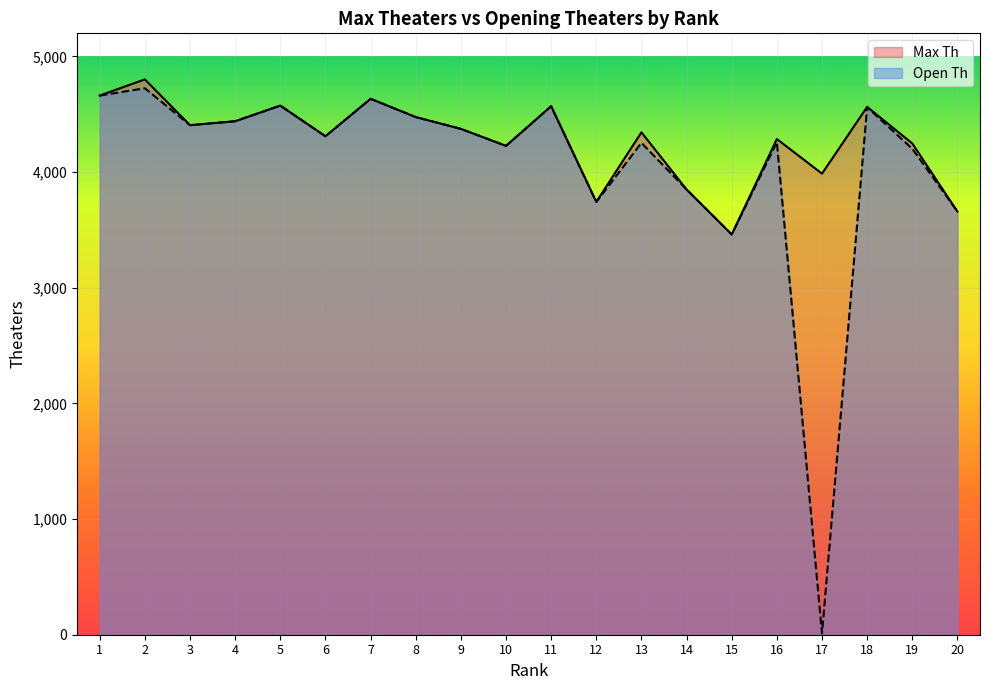

What is the minimum value shown in the chart?

11